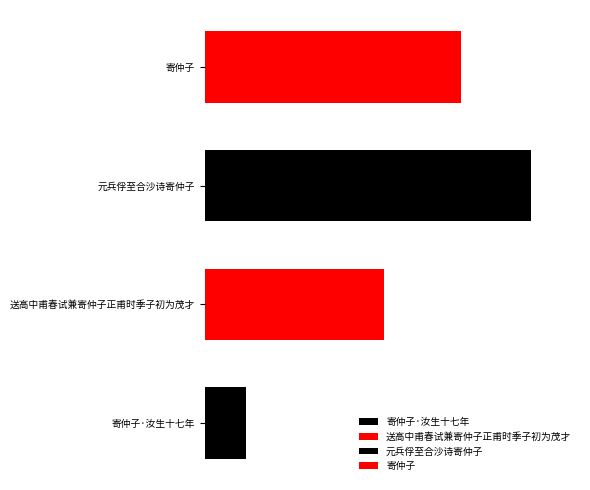

At which category does the chart reach its minimum across all series?

寄仲子·汝生十七年